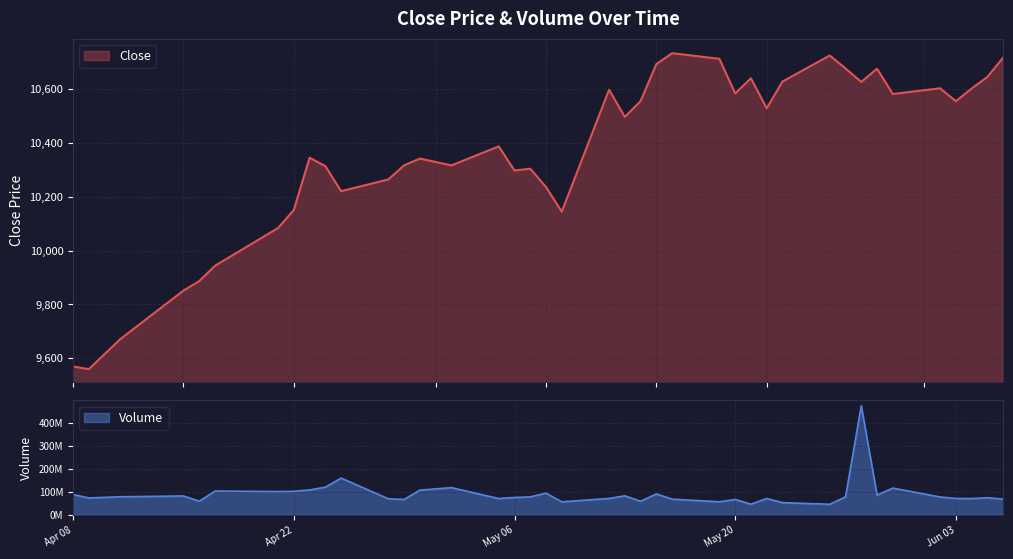

What is the label of the 13th point from the left?

2025-04-29